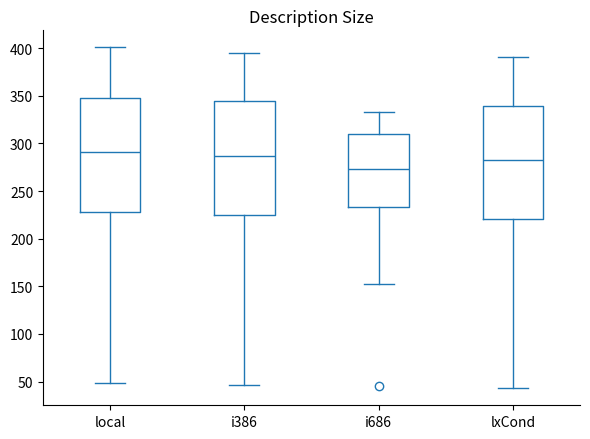

Where does the median line of the box for i386 sit on the y-axis? The values are not printed on the chart, so give them approximately, as read against the axis.

285